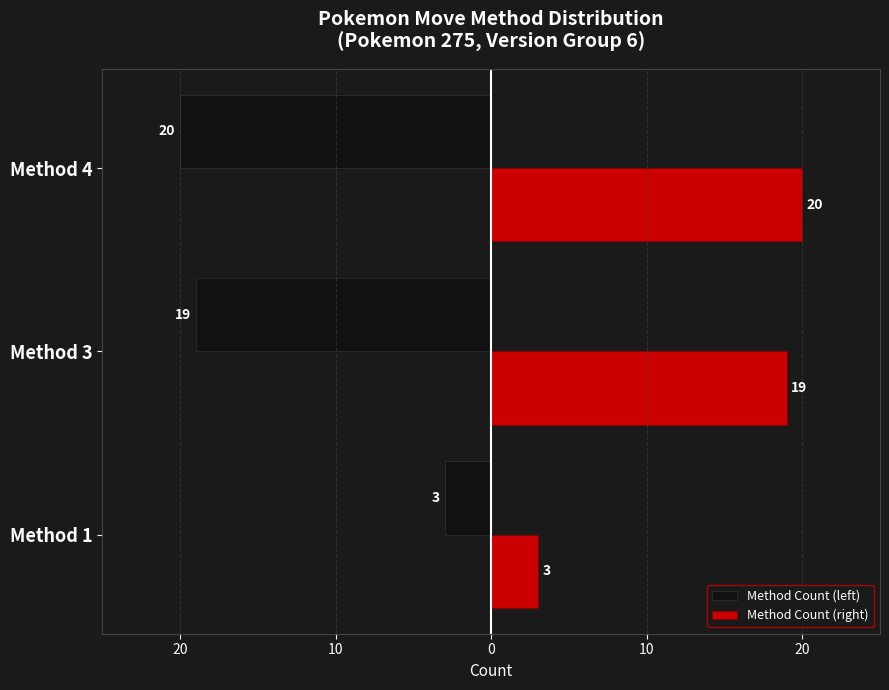

Count the number of categories in the chart.

3